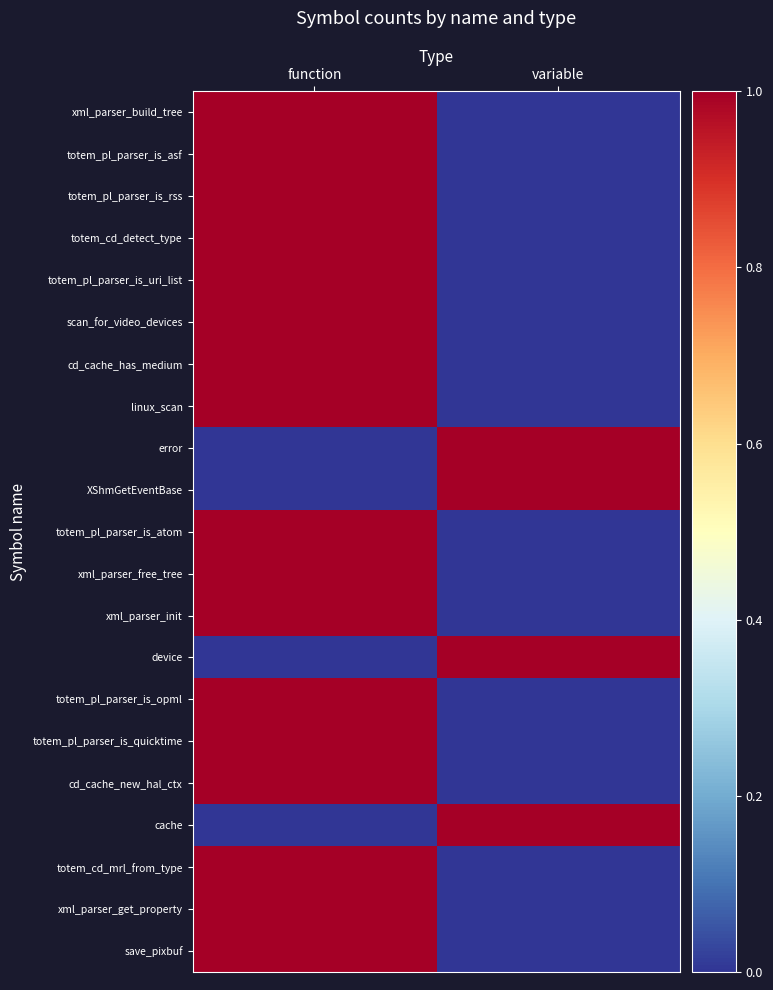

Between function and variable, which is larger?

function